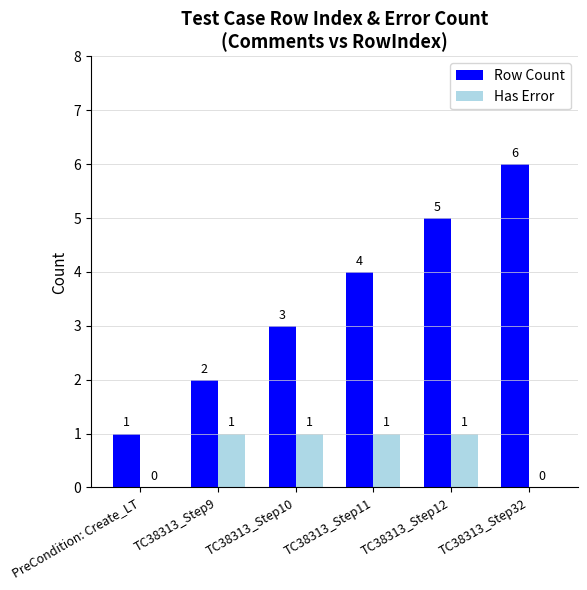

Count the Row Count values in the range 2 to 5.

4